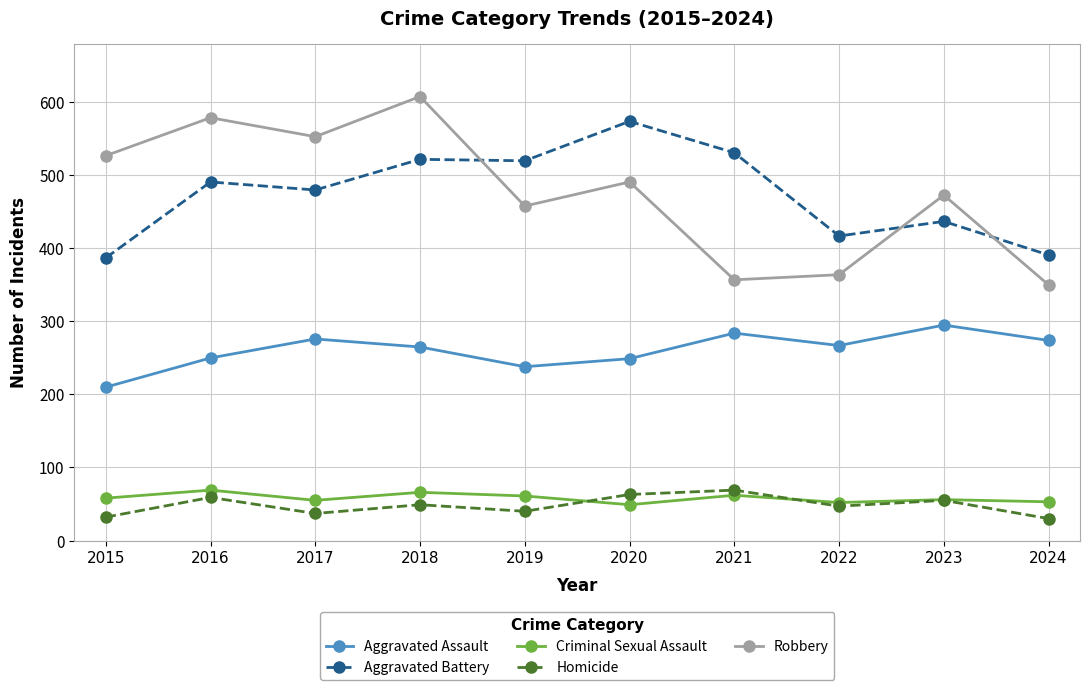

What are all the series names shown in the legend?

Aggravated Assault, Aggravated Battery, Criminal Sexual Assault, Homicide, Robbery